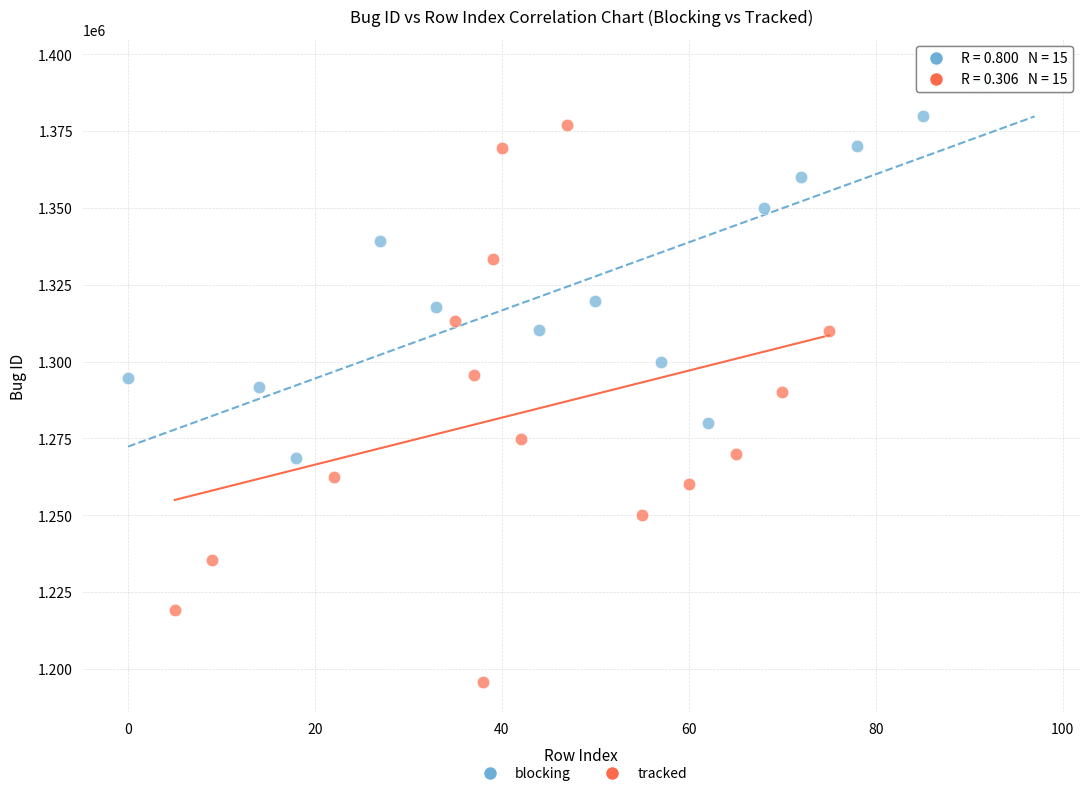

Which series has the largest Y range (max minus min)?

tracked